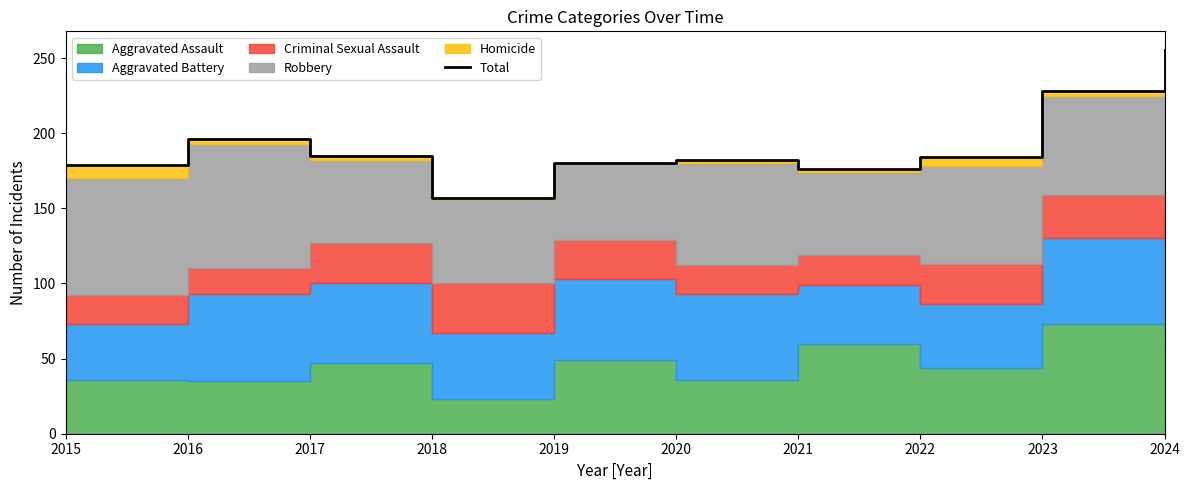

At which label does the data first exceed 184?

2016